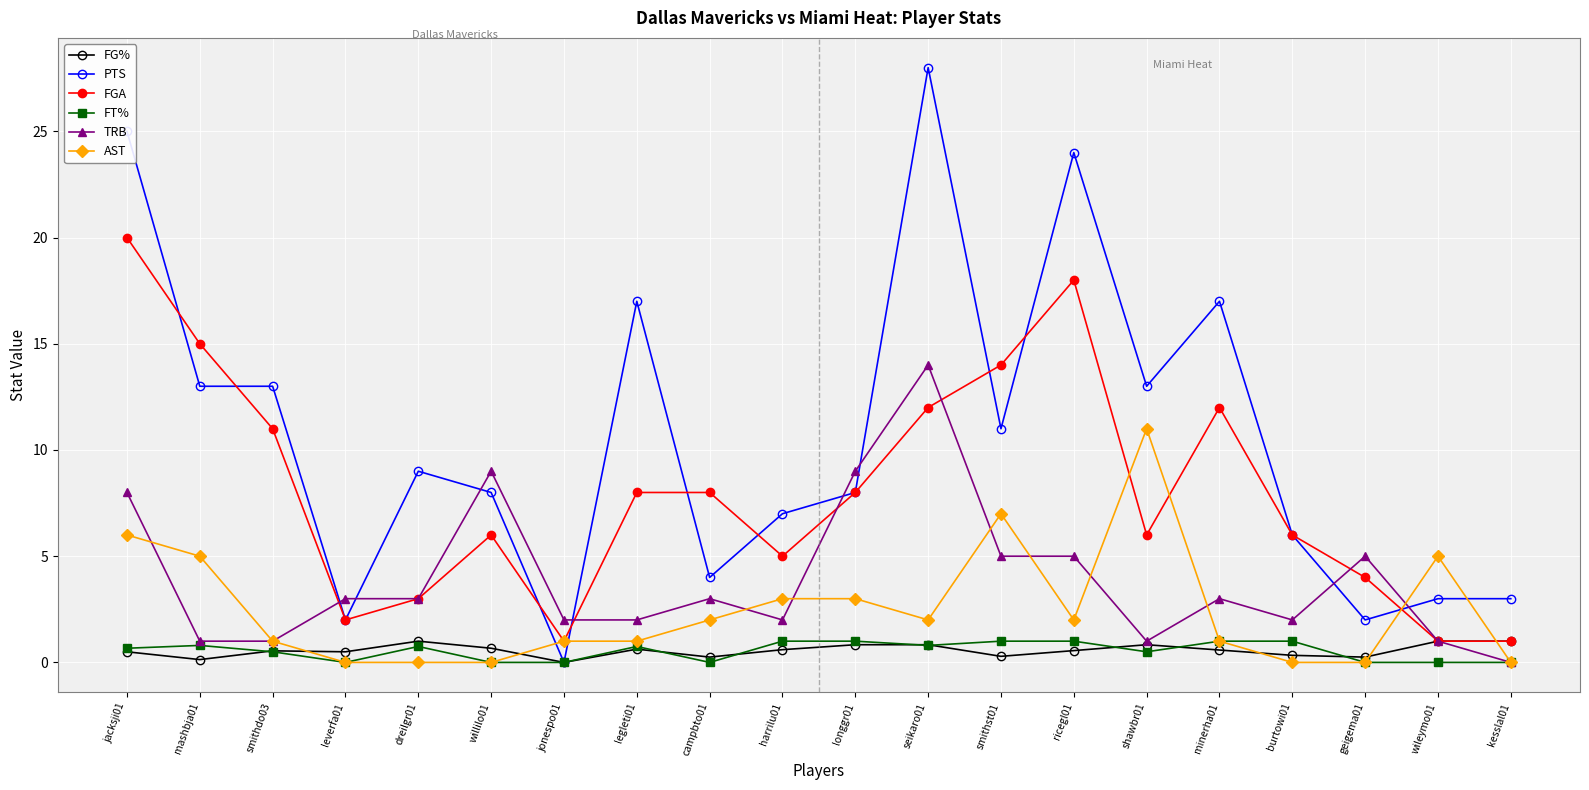

What is the maximum value for FGA?

20.0